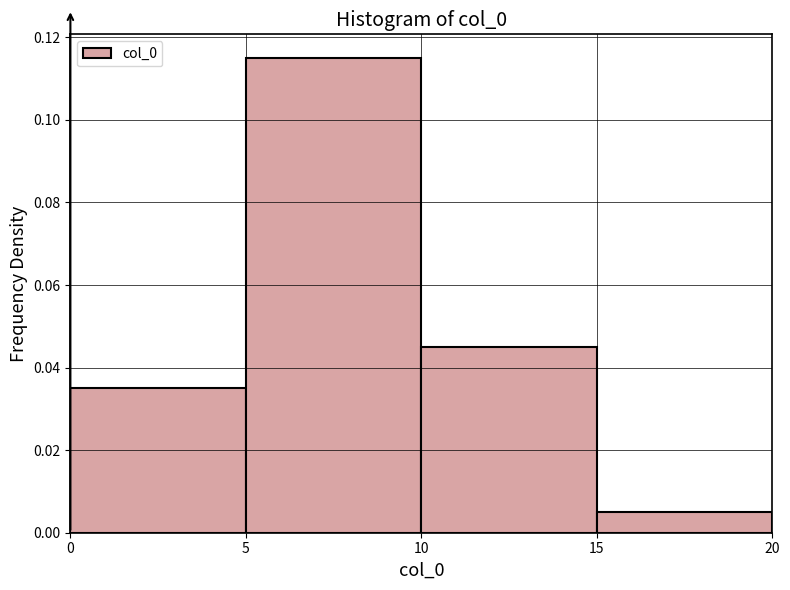

Which range on the x-axis has the tallest bar?

5 to 10